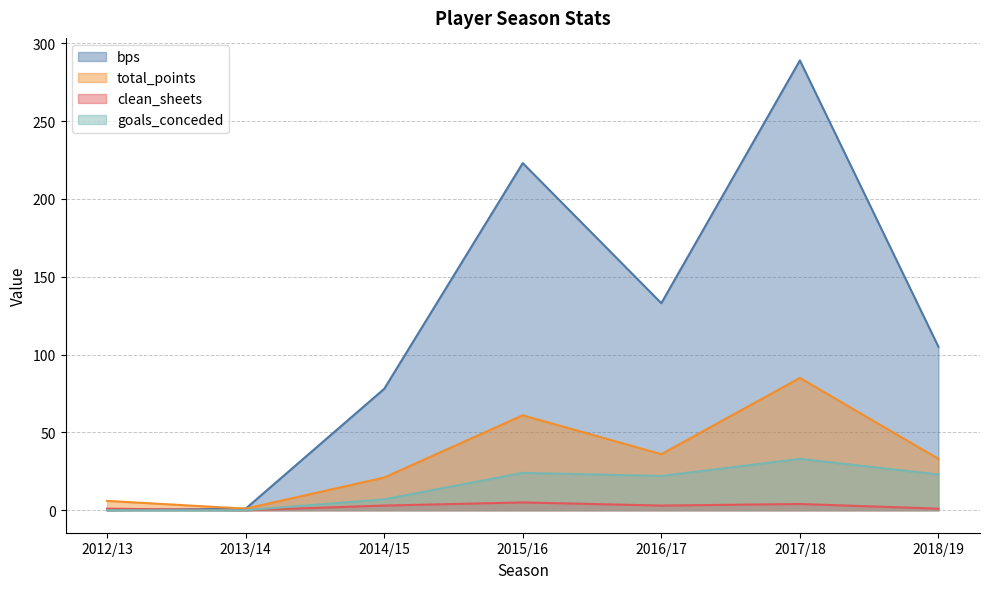

How many lines are shown in the chart?

4